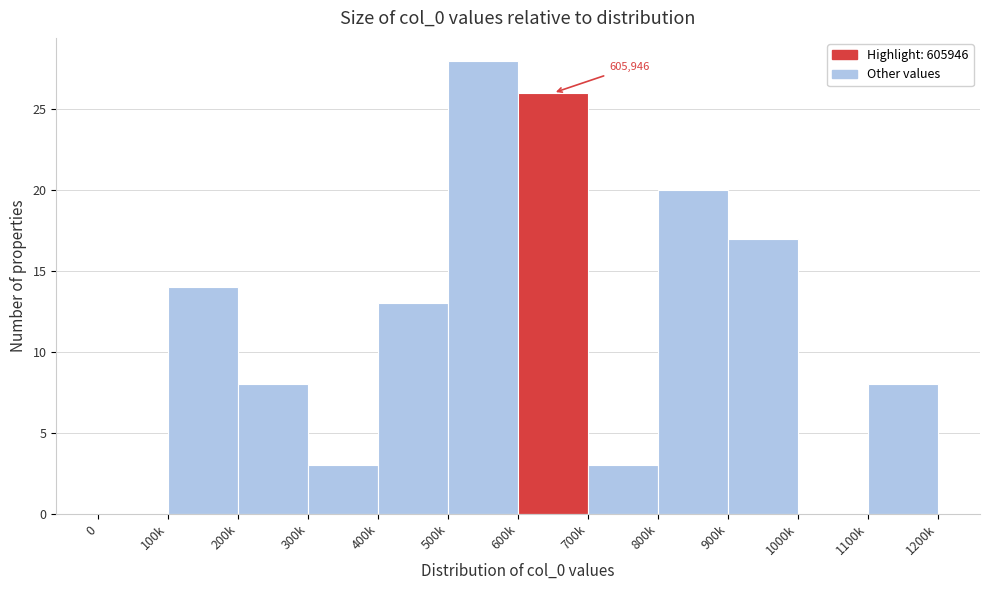

Reading left to right, what are all the values shown in this chart?

0=0	100k=14	200k=8	300k=3	400k=13	500k=28	600k=26	700k=3	800k=20	900k=17	1000k=0	1100k=8